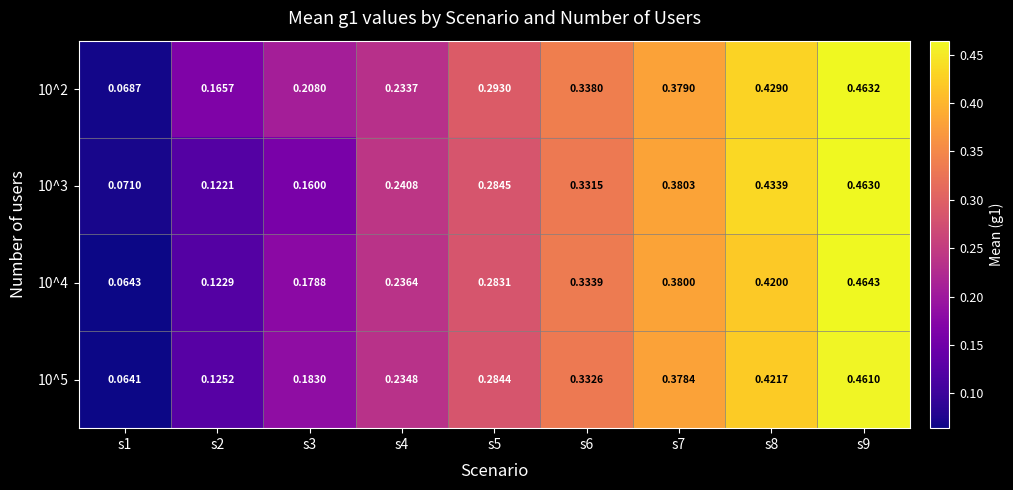

Is the value of 10^3 at s6 greater than the value of 10^4 at s6?

No